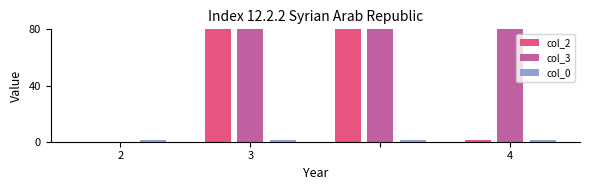

At which label does col_3 first exceed 100?

4